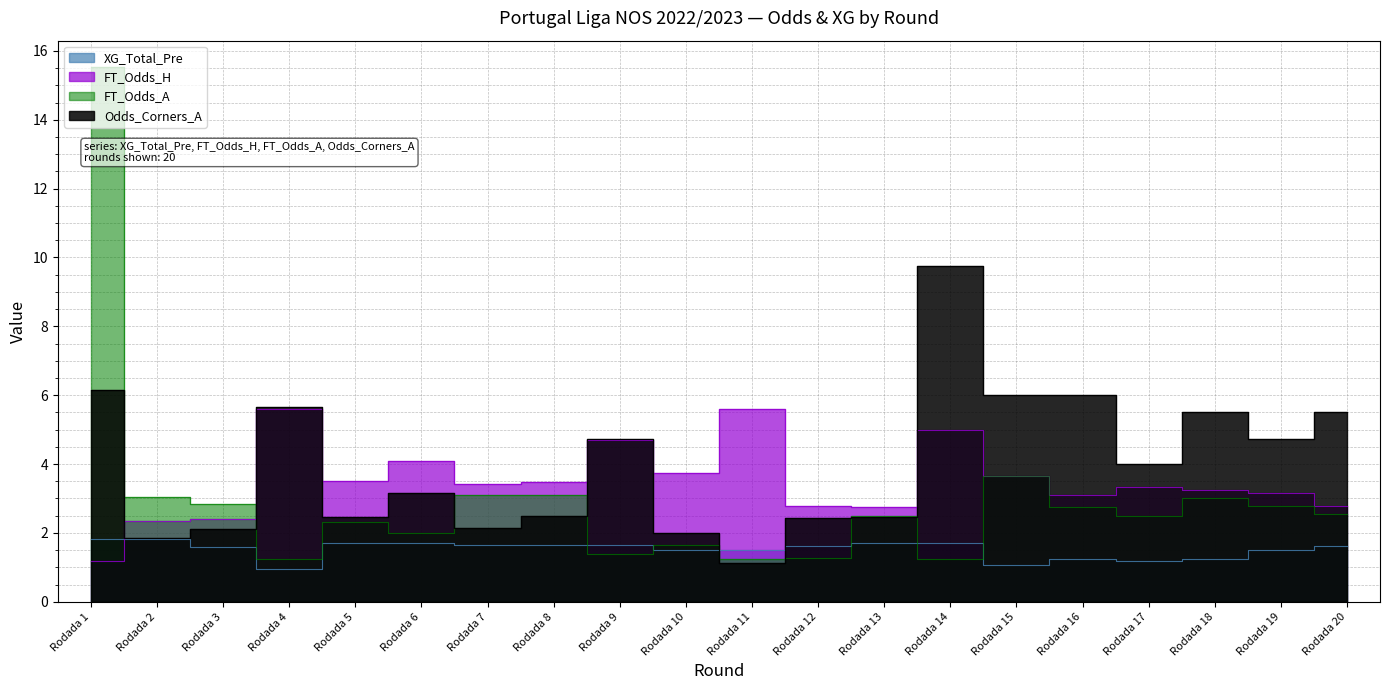

True or false: FT_Odds_A and XG_Total_Pre cross at least once.

True